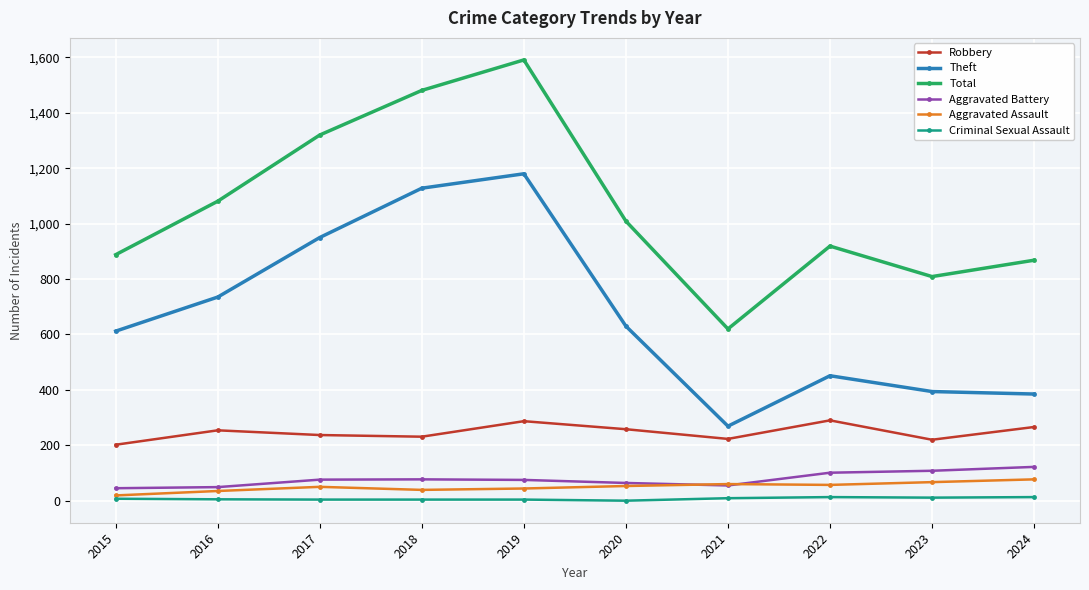

The Theft series shows 415 at 2021. True or false?

False